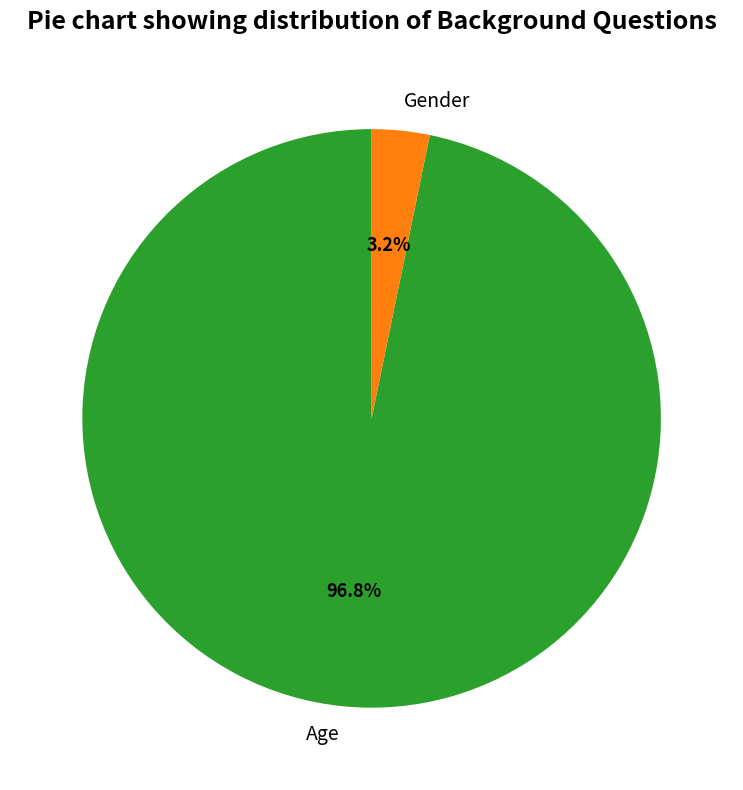

How many slices are in this pie chart?

2